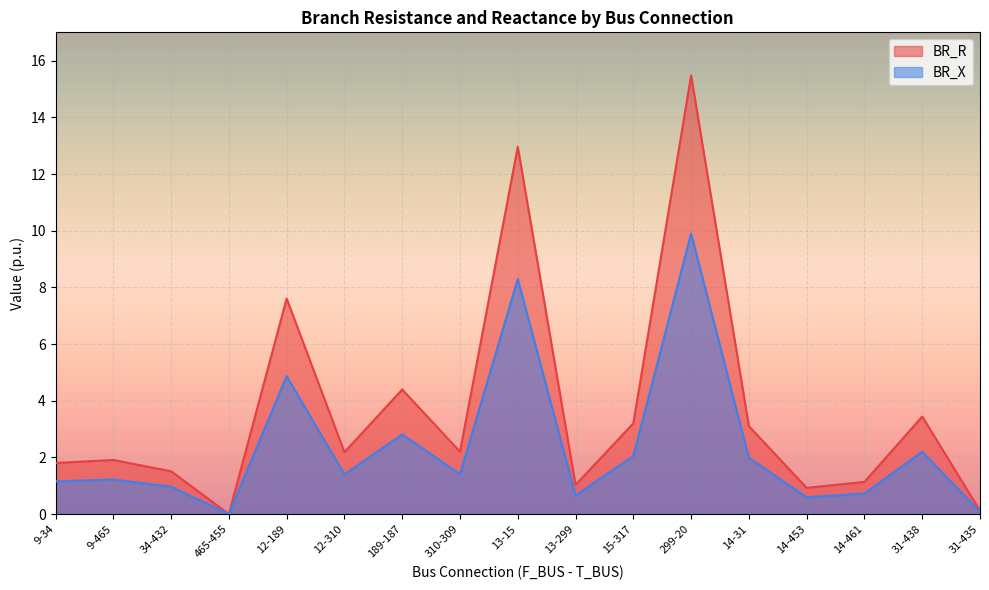

True or false: BR_R has more than 1 interior local peaks.

True